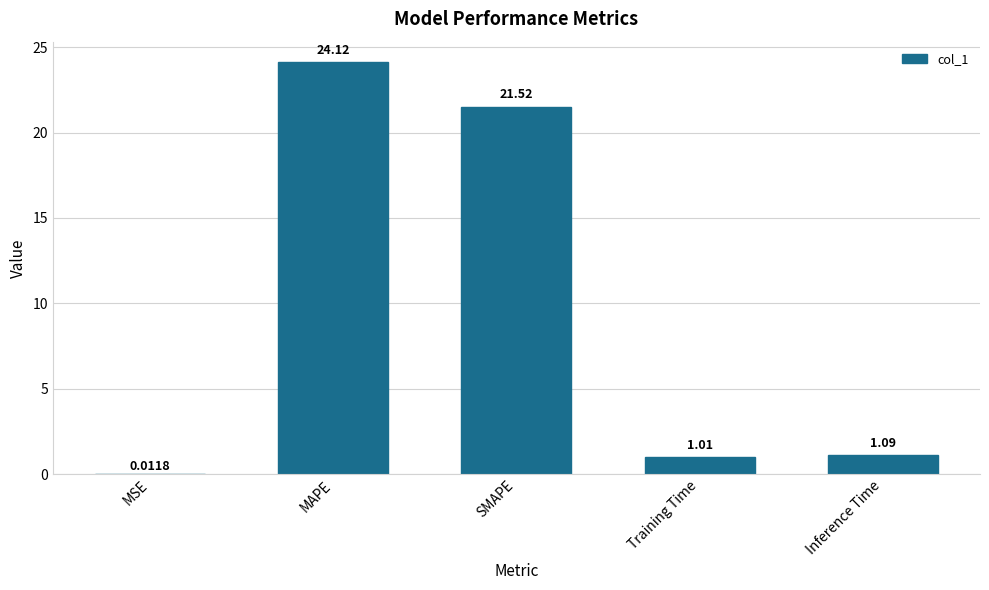

Which category has the highest value across all series?

MAPE